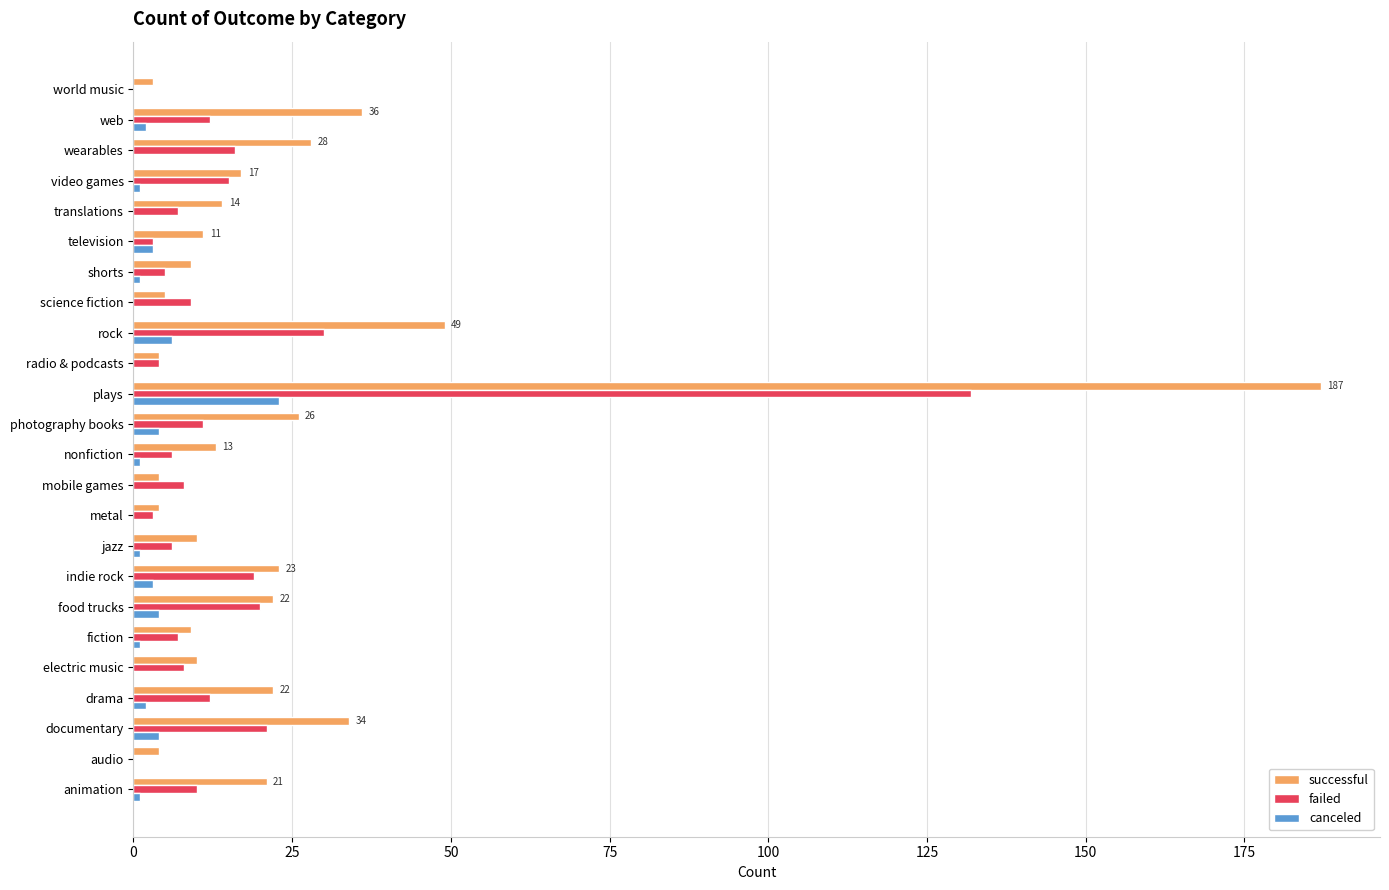

Count the number of categories in the chart.

24